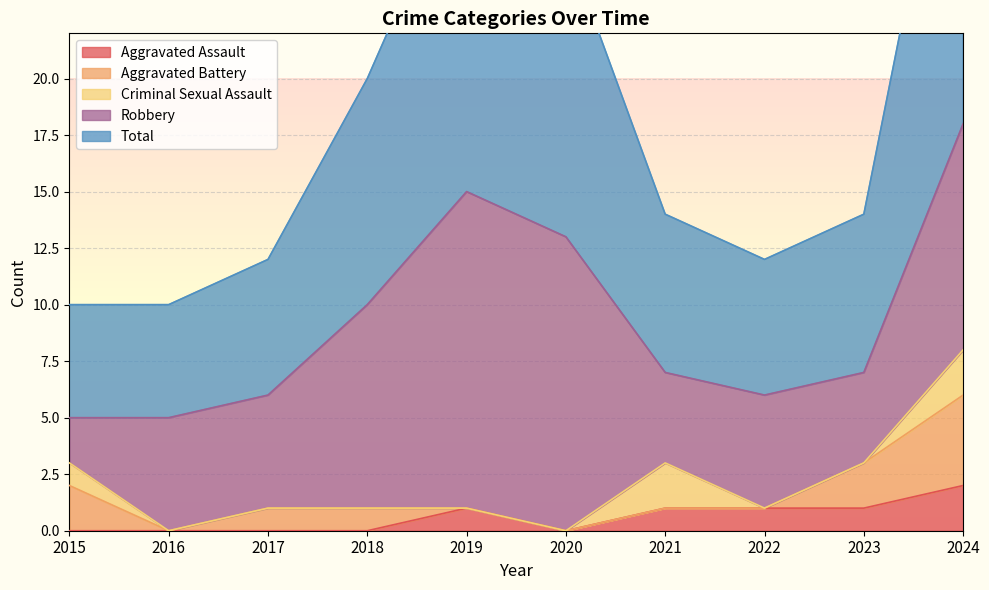

True or false: Aggravated Assault and Criminal Sexual Assault intersect in this chart.

True